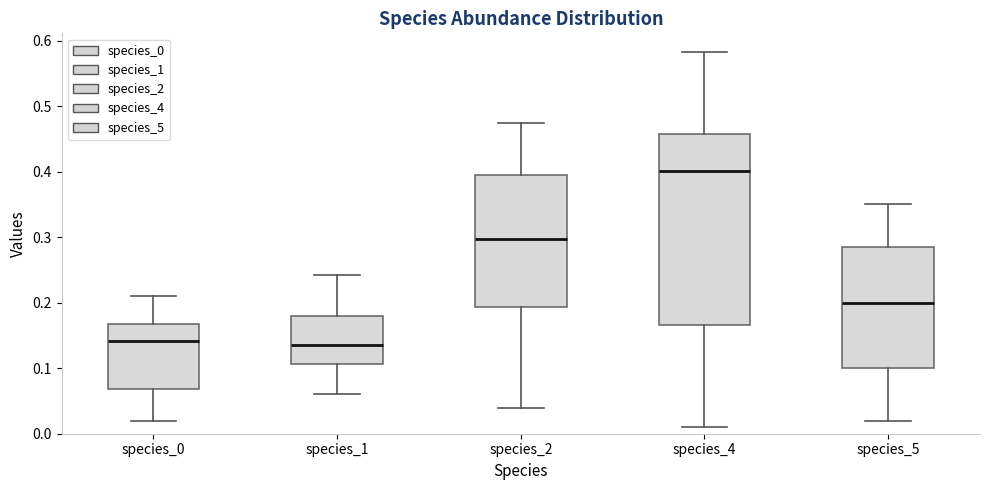

Reading left to right, read every box against the y-axis: the position of its median line, the range the box covers, and the ends of its whiskers. The values are not printed on the chart, so give them approximately, as read against the axis.

species_0: median 0.14, box 0.07 to 0.17, whiskers 0.02 to 0.21
species_1: median 0.14, box 0.11 to 0.18, whiskers 0.06 to 0.24
species_2: median 0.30, box 0.19 to 0.39, whiskers 0.04 to 0.47
species_4: median 0.40, box 0.17 to 0.46, whiskers 0.01 to 0.58
species_5: median 0.20, box 0.10 to 0.28, whiskers 0.02 to 0.35